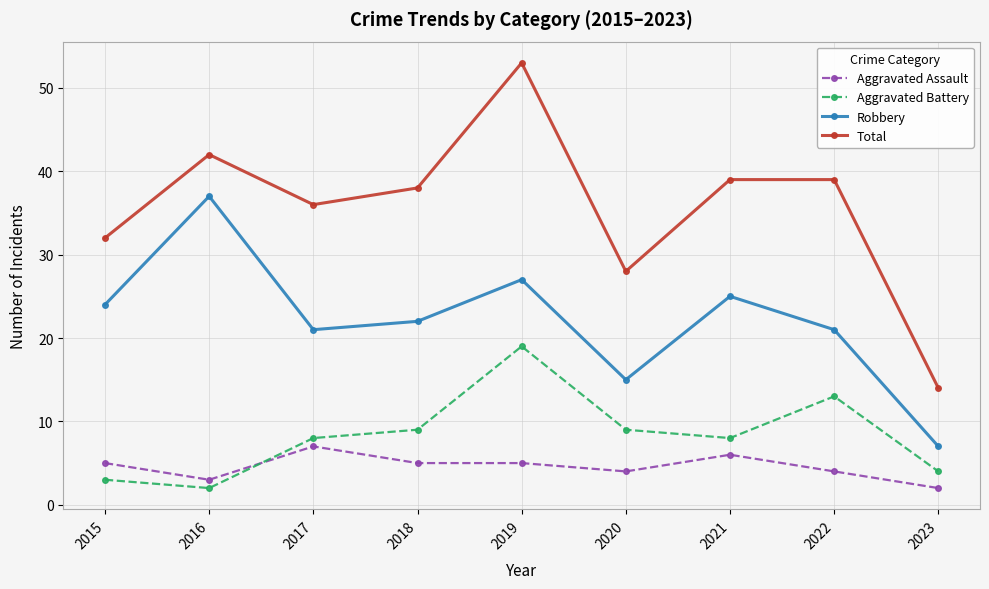

Count the number of categories in the chart.

9